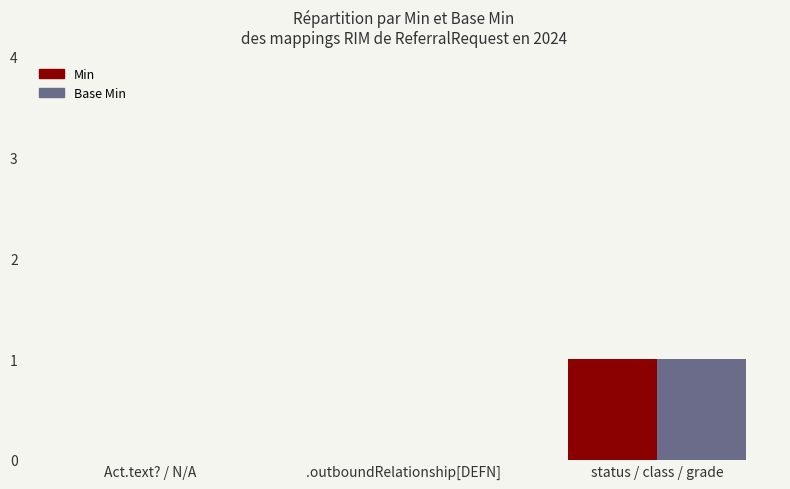

Count the Min values in the range 0 to 1.

3